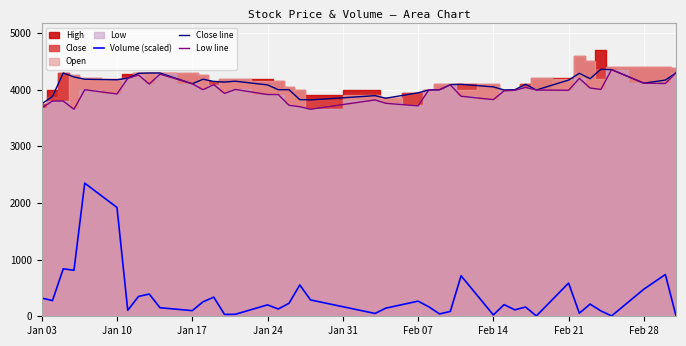

What is the minimum value for Volume (scaled)?

1.2